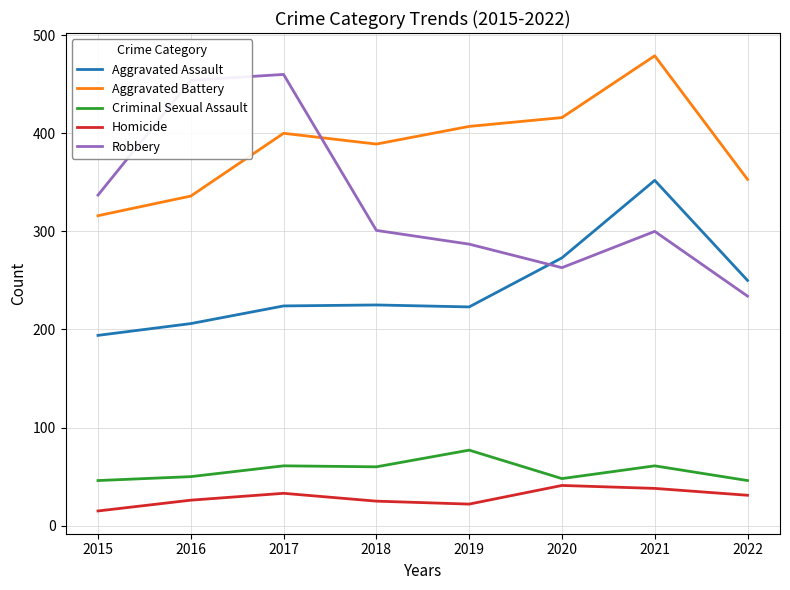

True or false: Homicide and Criminal Sexual Assault intersect in this chart.

False